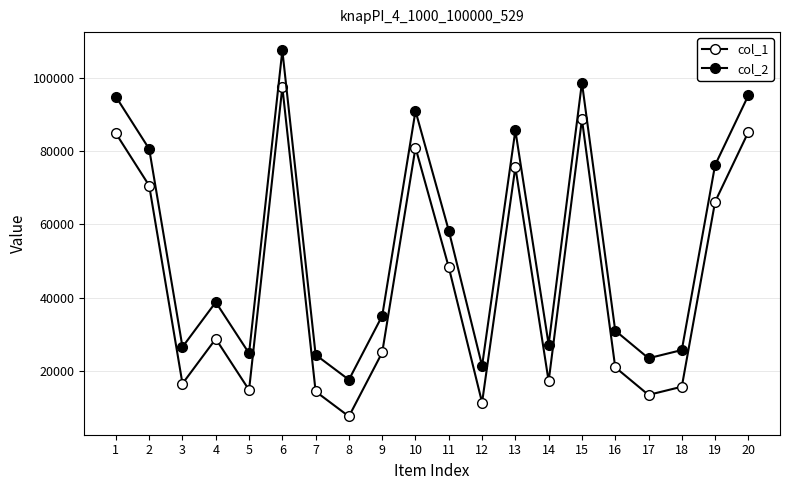

How many lines are shown in the chart?

2